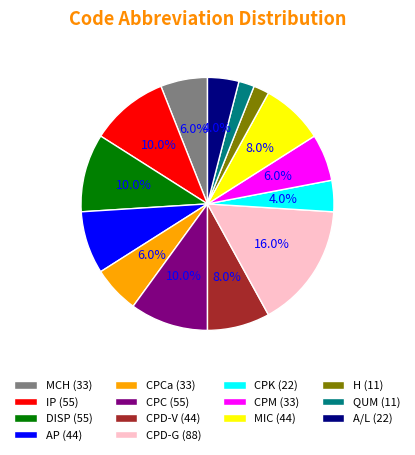

Approximately how many times larger is the value at CPC (55) compared to CPM (33)?

1.7